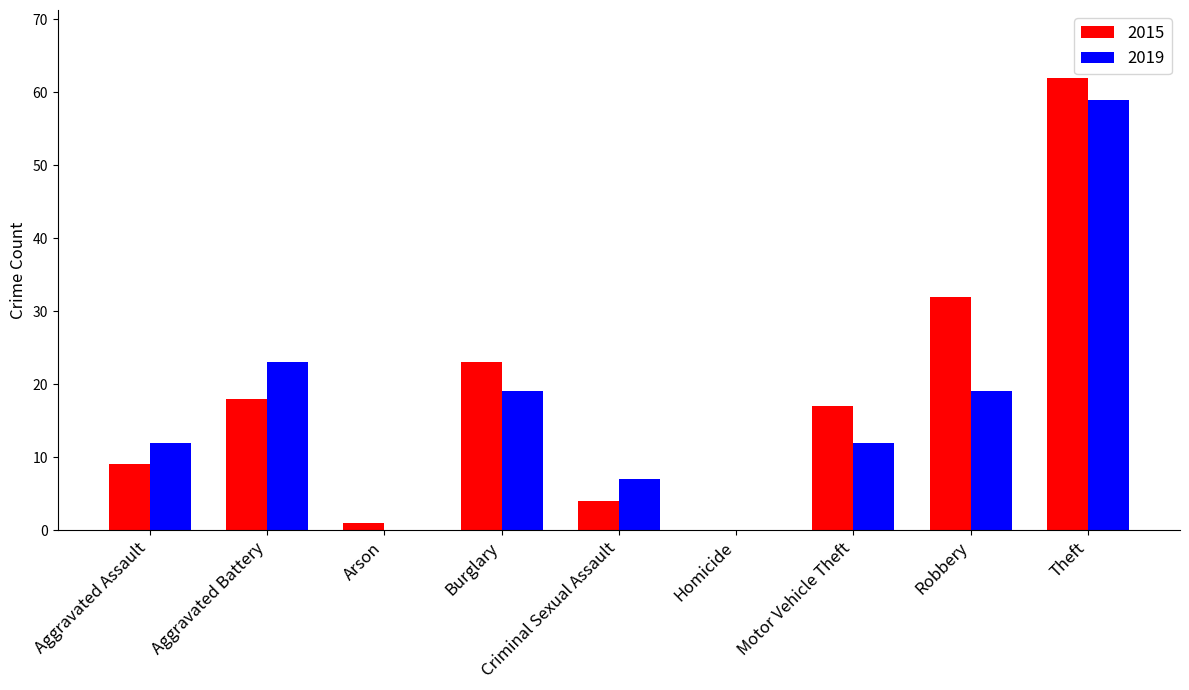

Reading left to right, extract all data points from this chart.

2015: Aggravated Assault=9	Aggravated Battery=18	Arson=1	Burglary=23	Criminal Sexual Assault=4	Homicide=0	Motor Vehicle Theft=17	Robbery=32	Theft=62
2019: Aggravated Assault=12	Aggravated Battery=23	Arson=0	Burglary=19	Criminal Sexual Assault=7	Homicide=0	Motor Vehicle Theft=12	Robbery=19	Theft=59